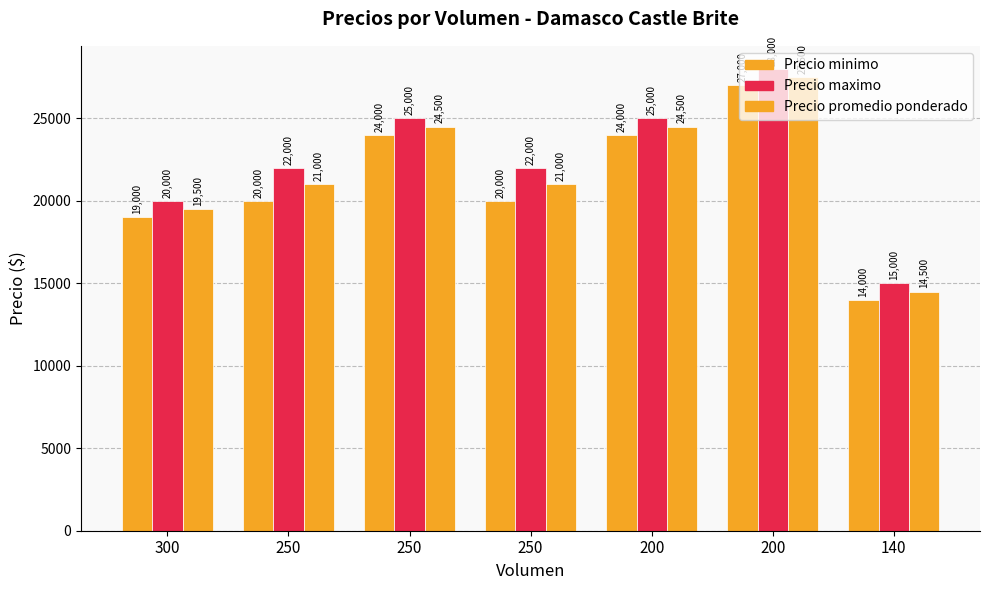

Rank the series at 250 from highest to lowest value.

Precio maximo, Precio promedio ponderado, Precio minimo